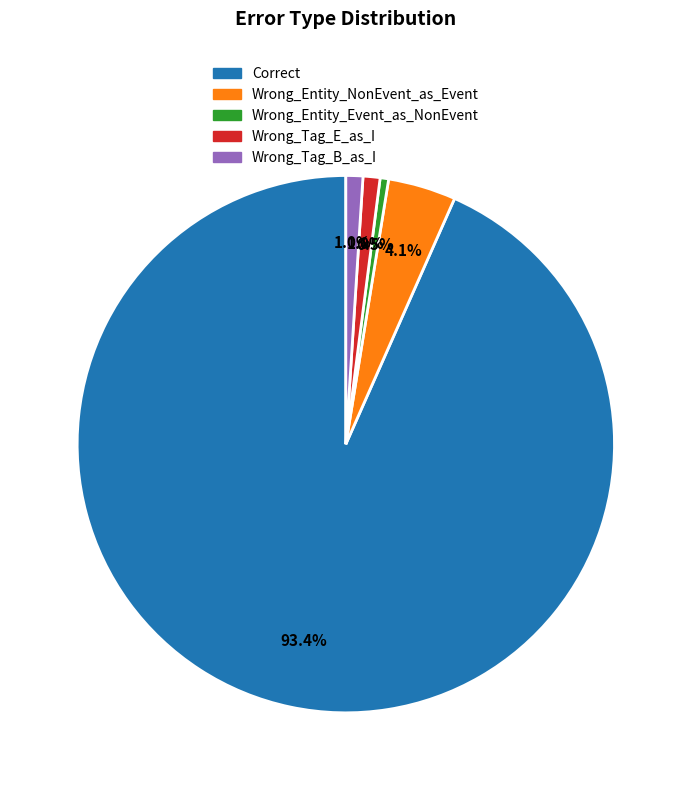

To the nearest percent, what is the difference between the Wrong_Entity_NonEvent_as_Event and Wrong_Tag_E_as_I slice percentages?

3%